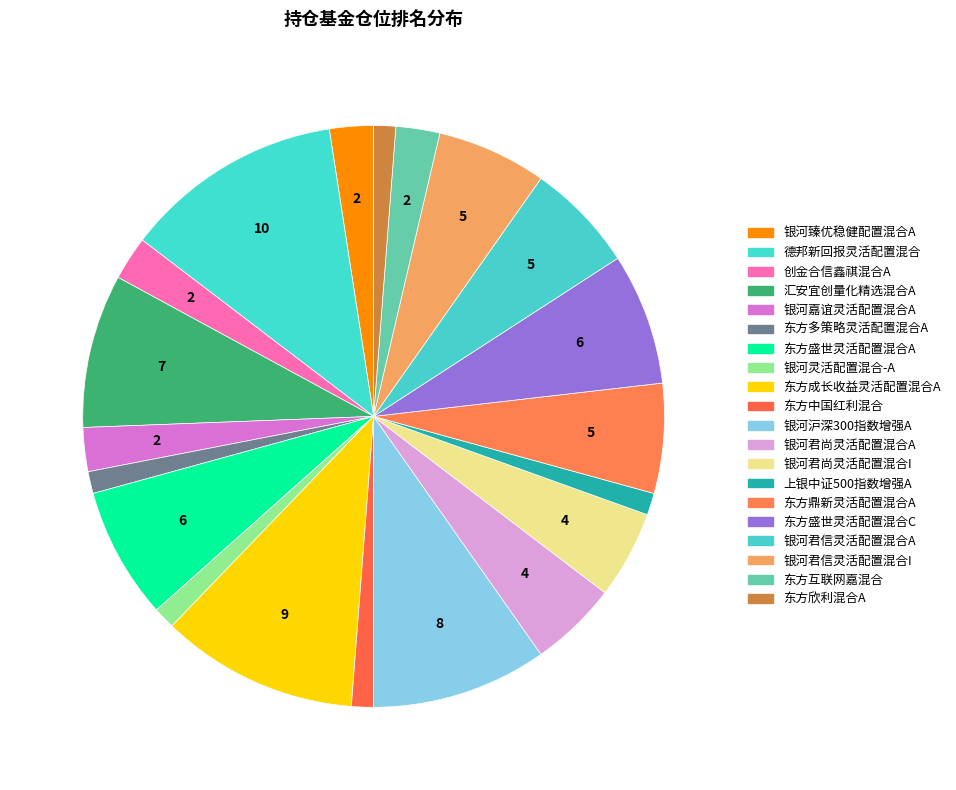

How many slices are in this pie chart?

20